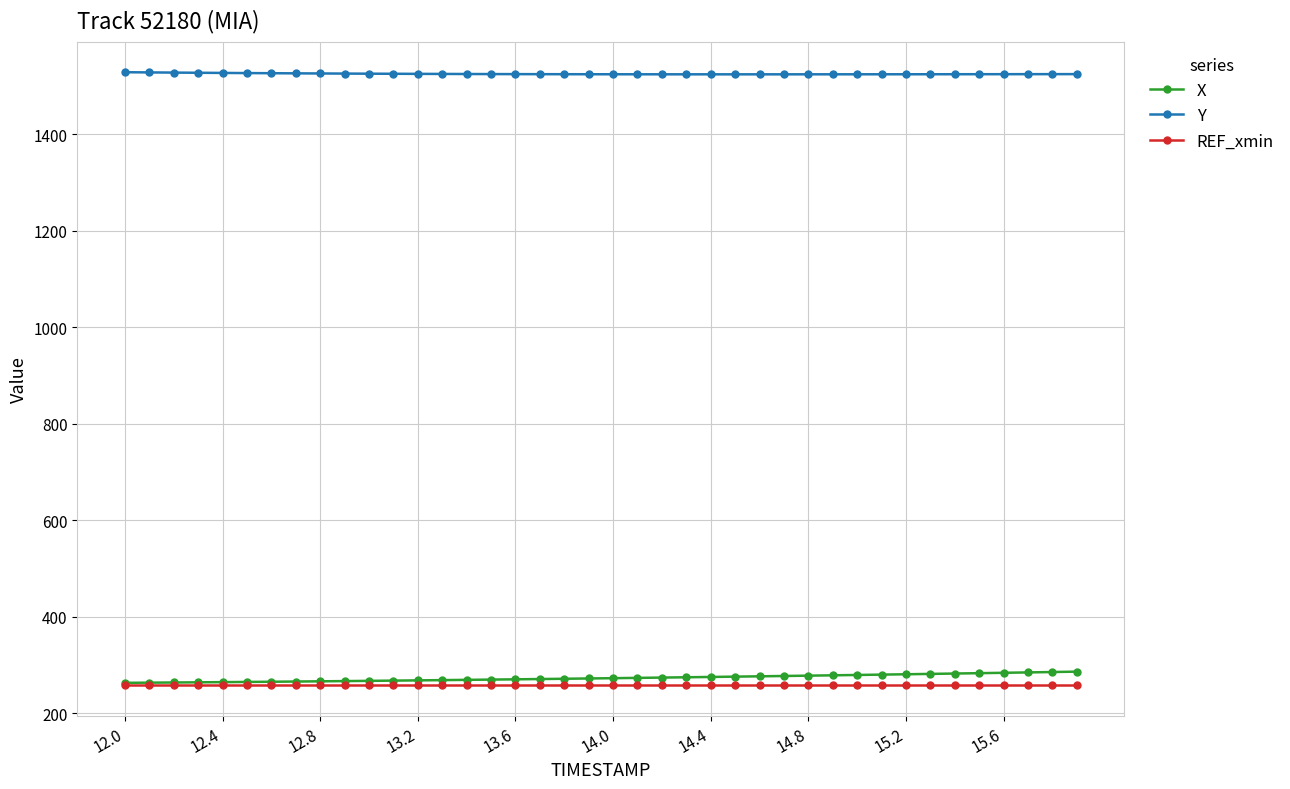

True or false: X and Y intersect in this chart.

False